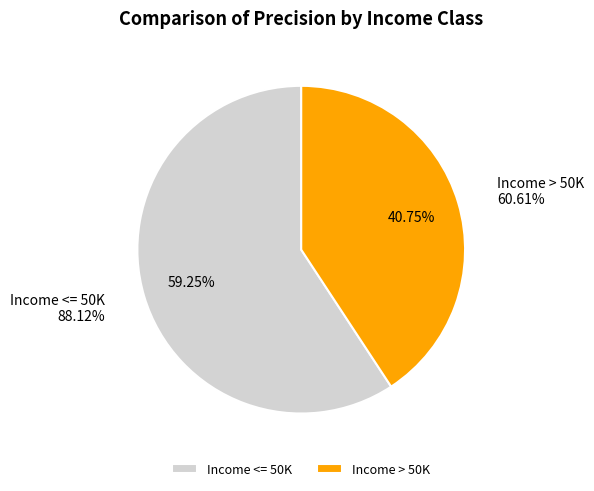

Does any single category account for the majority?

Yes